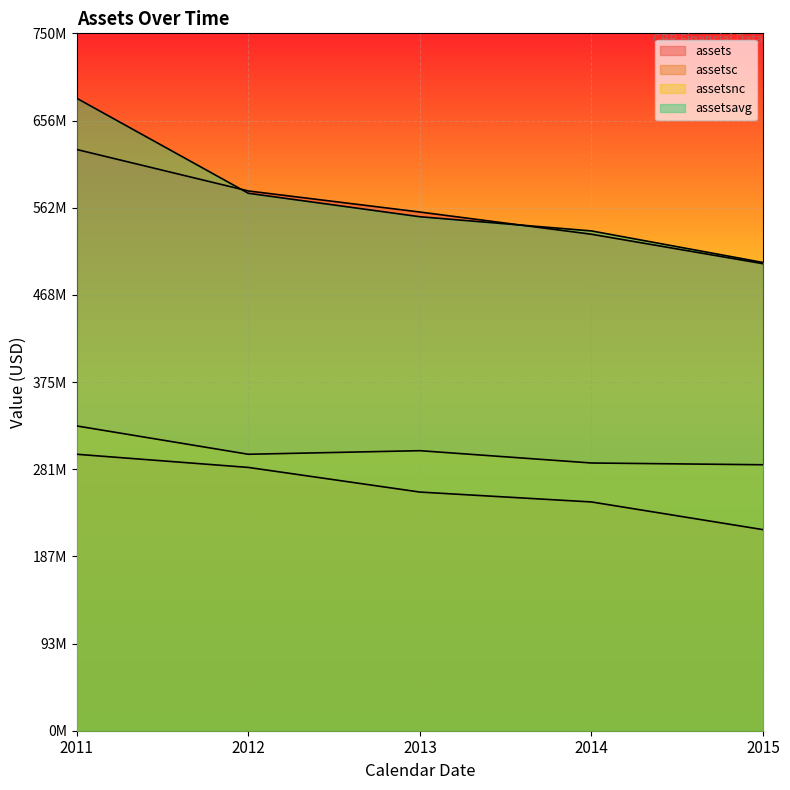

Does the chart display data point markers on the line(s)?

No